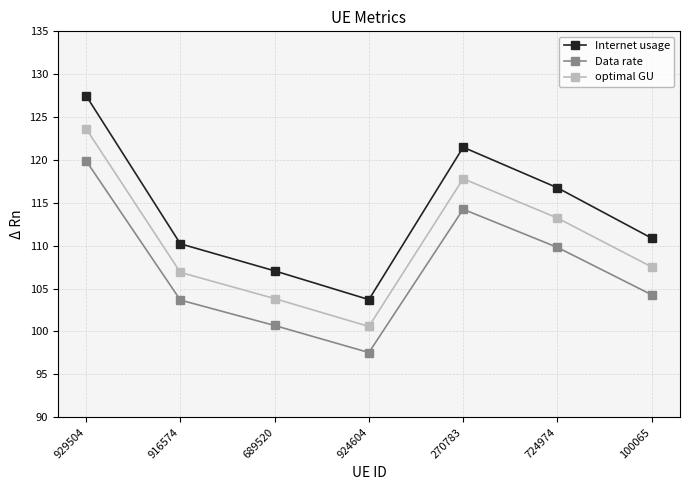

Is the value of Data rate at 916574 greater than the value of optimal GU at 929504?

No